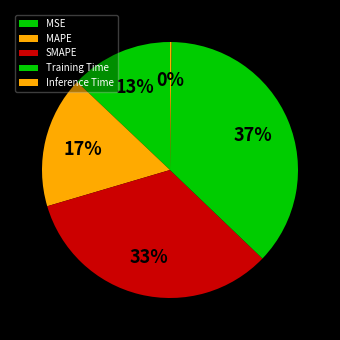

How many slices are in this pie chart?

5